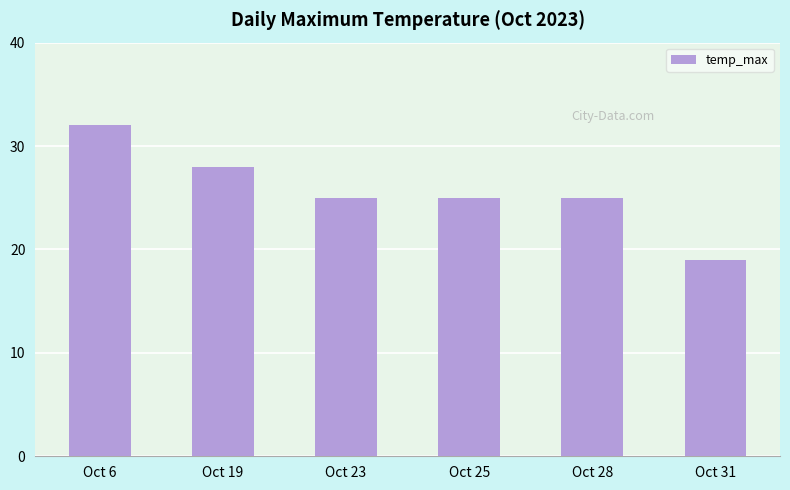

Which label corresponds to the largest value in the chart?

Oct 6